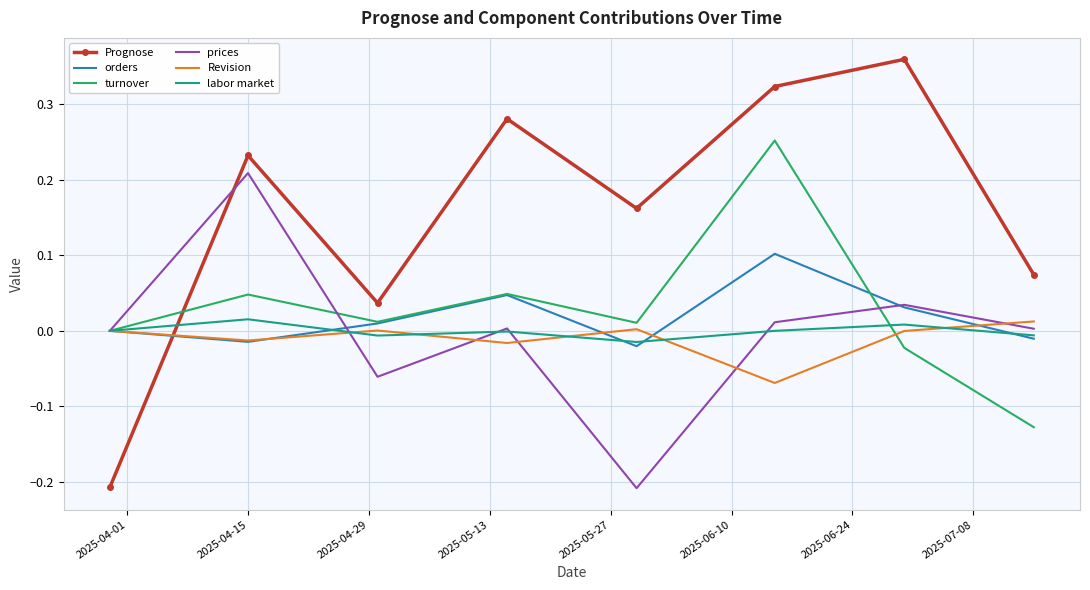

Which series ends up on top after the final intersection of orders and turnover?

orders